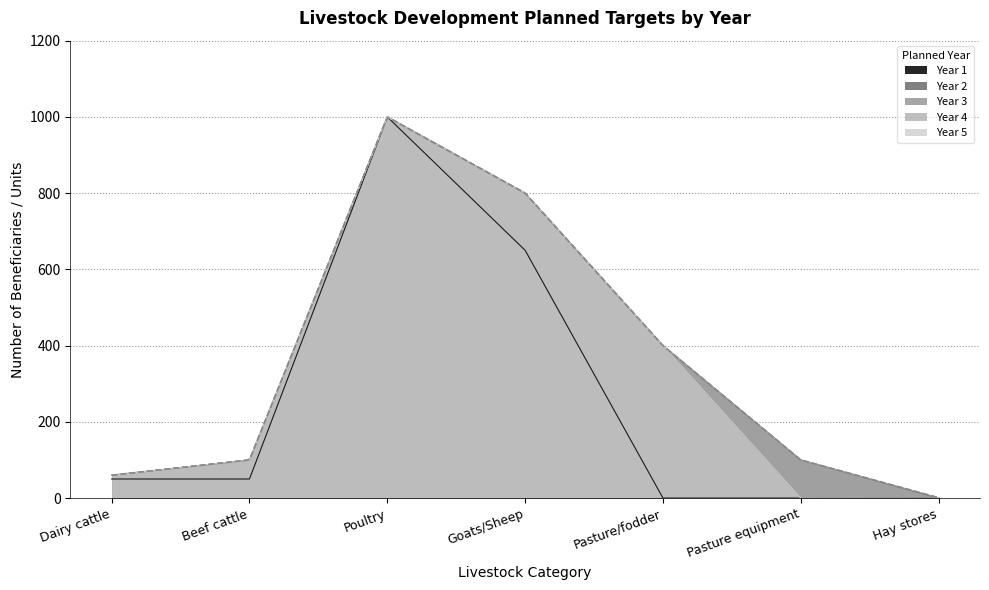

True or false: Year 4 and Year 5 intersect in this chart.

False